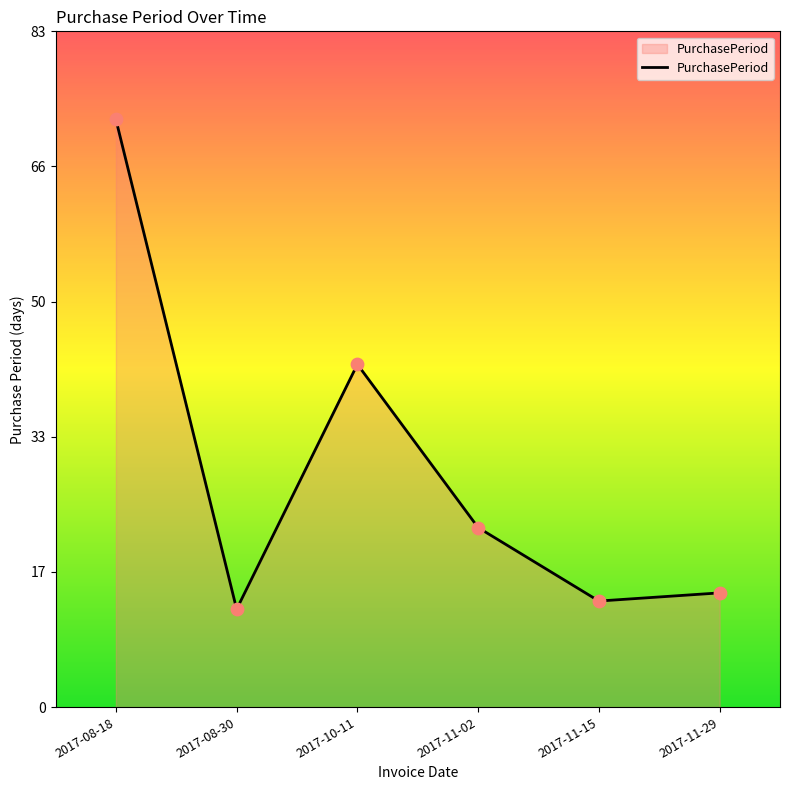

What is the ratio of the value at 2017-11-15 to the value at 2017-11-02?

0.6